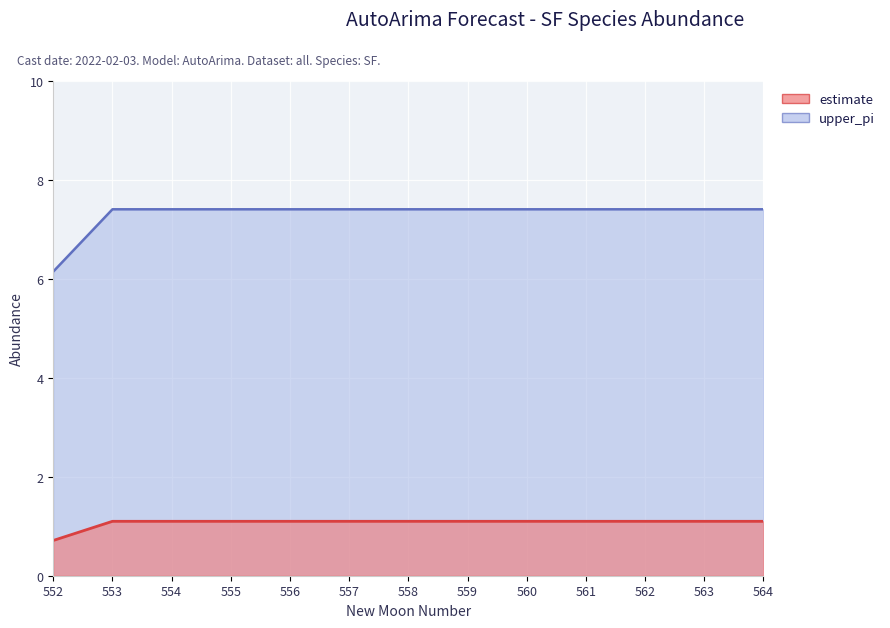

How many lines are shown in the chart?

2